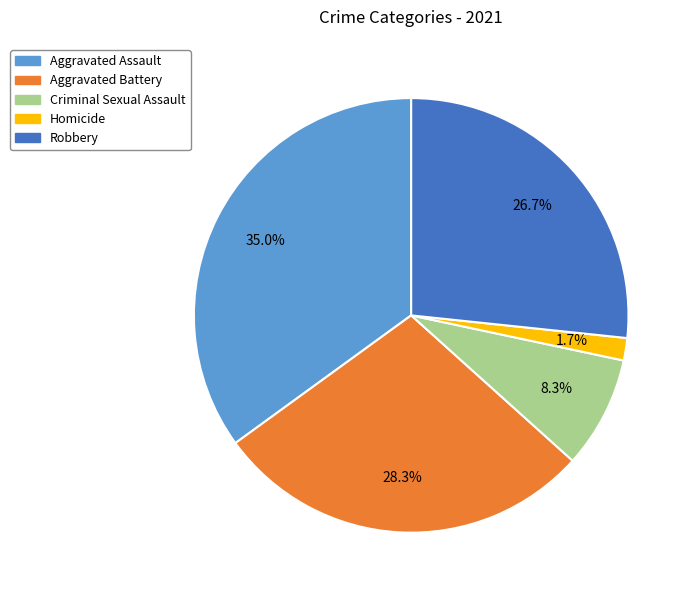

How many slices are in this pie chart?

5